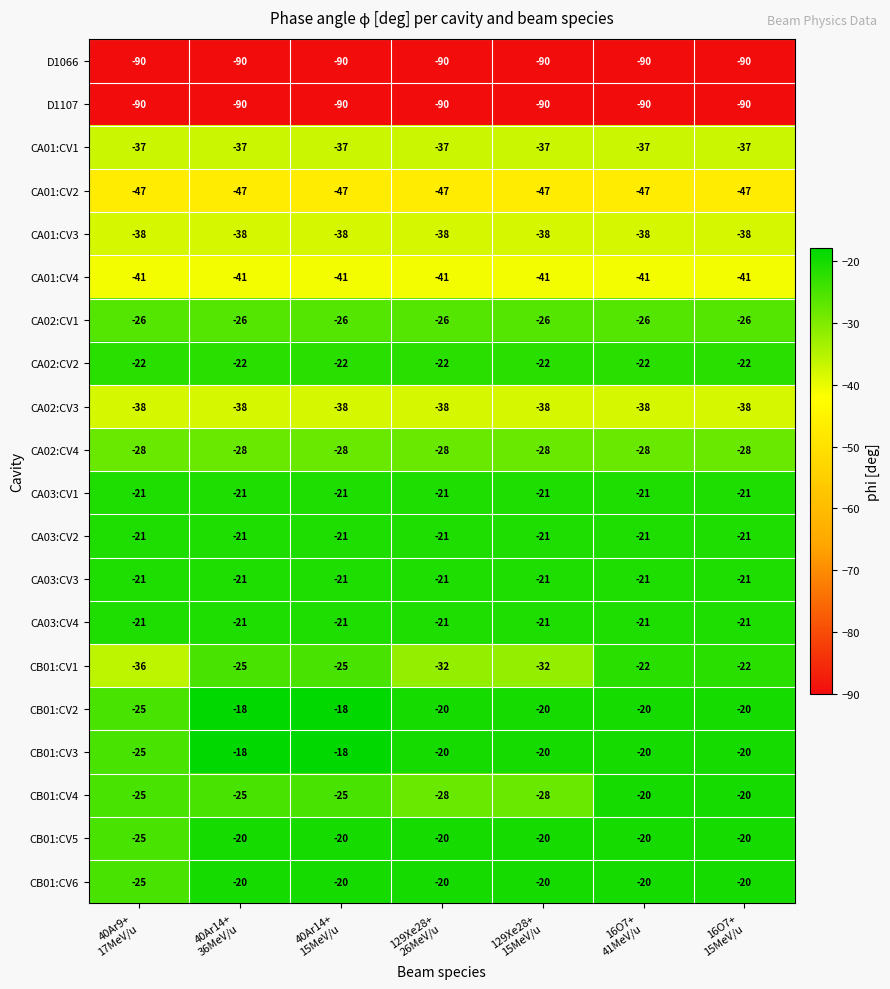

What is the minimum value shown in the chart?

-90